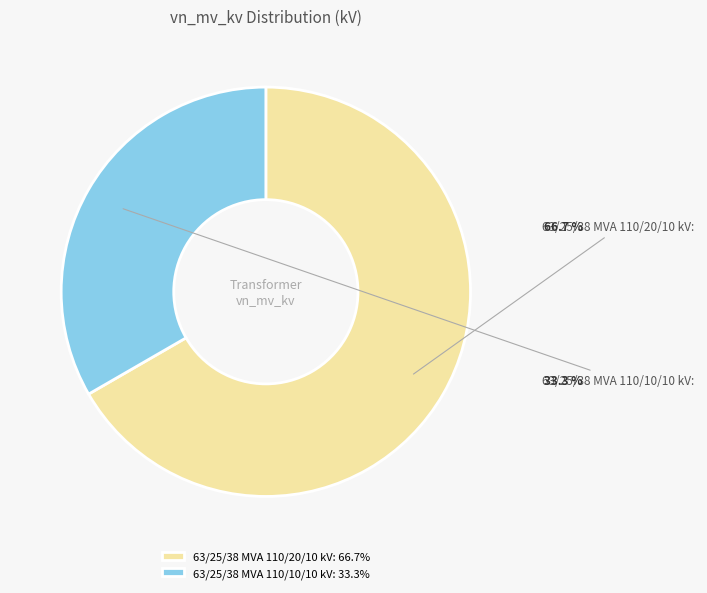

To the nearest percent, what portion does 63/25/38 MVA 110/10/10 kV represent?

33%